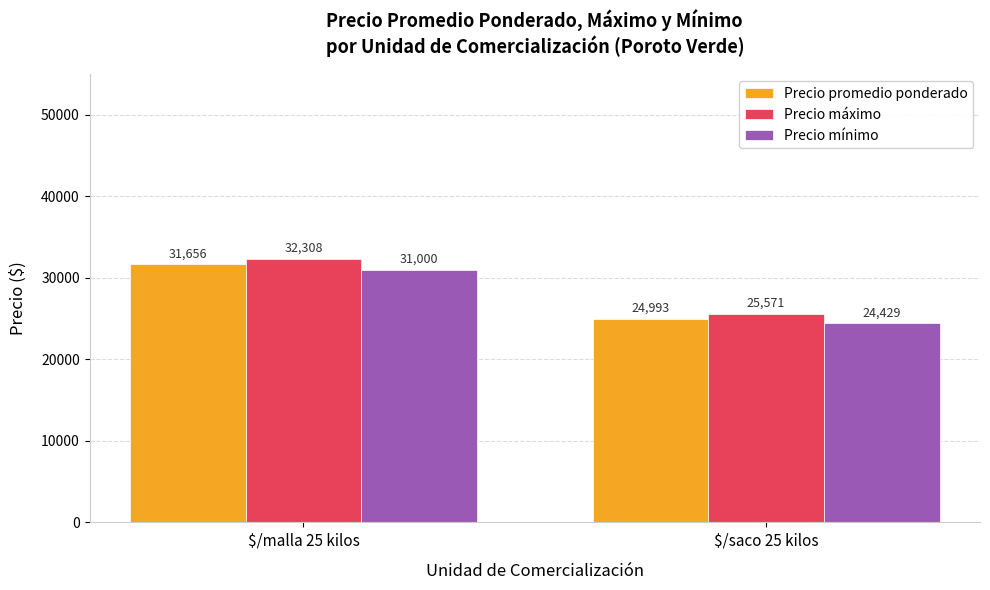

What is the approximate value of Precio mínimo at $/saco 25 kilos?

24428.6